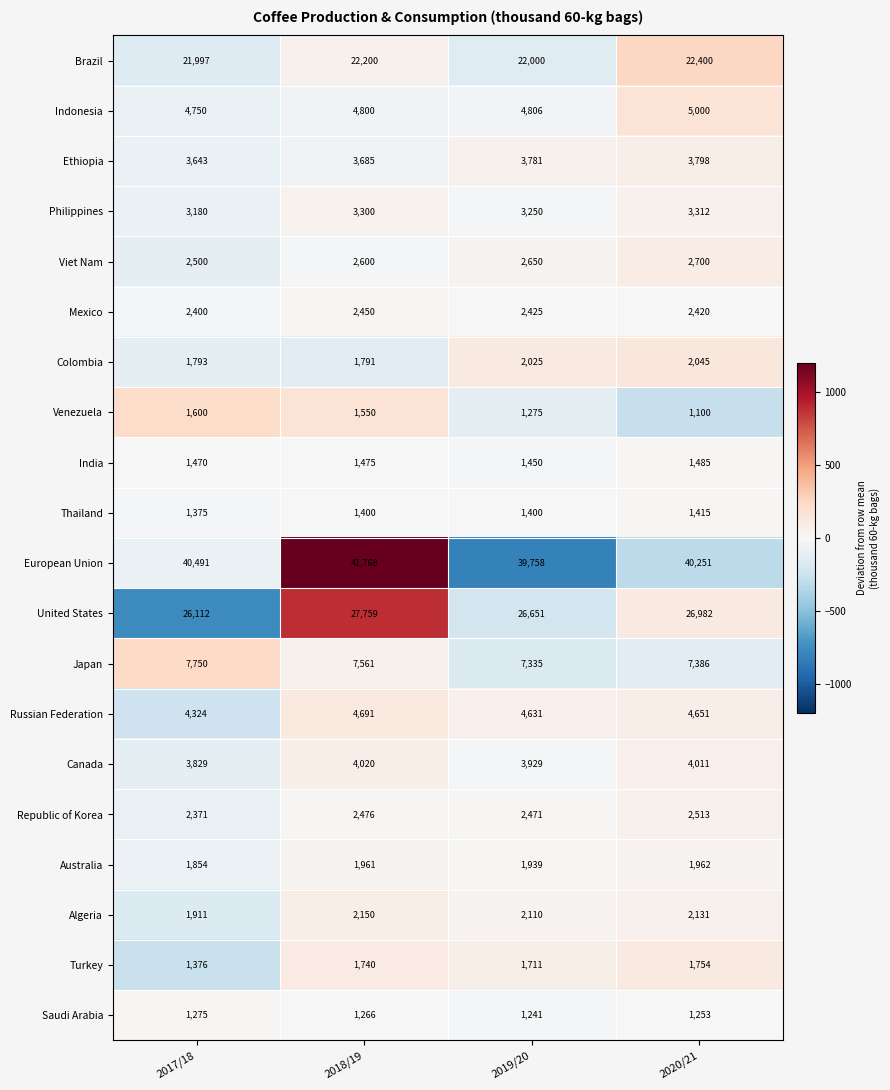

What is the approximate value of Colombia at 2017/18, to the nearest 50?

1800